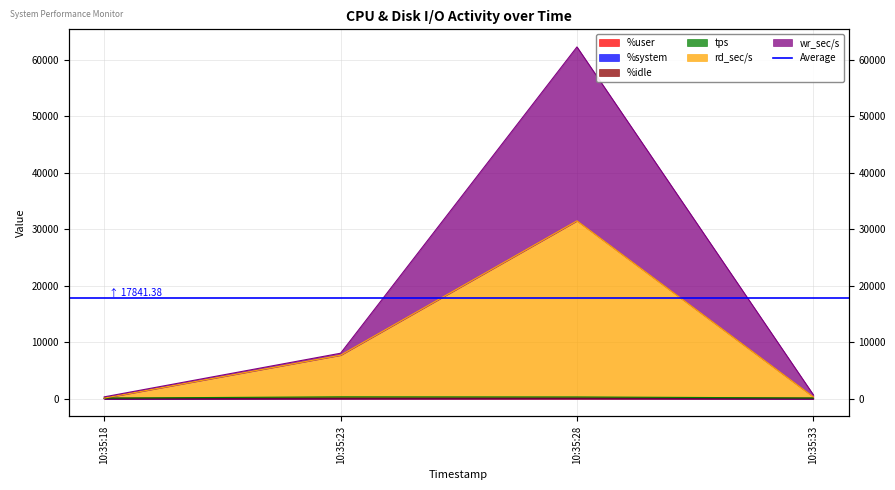

The tps series shows 136.5 at 10:35:33. True or false?

True